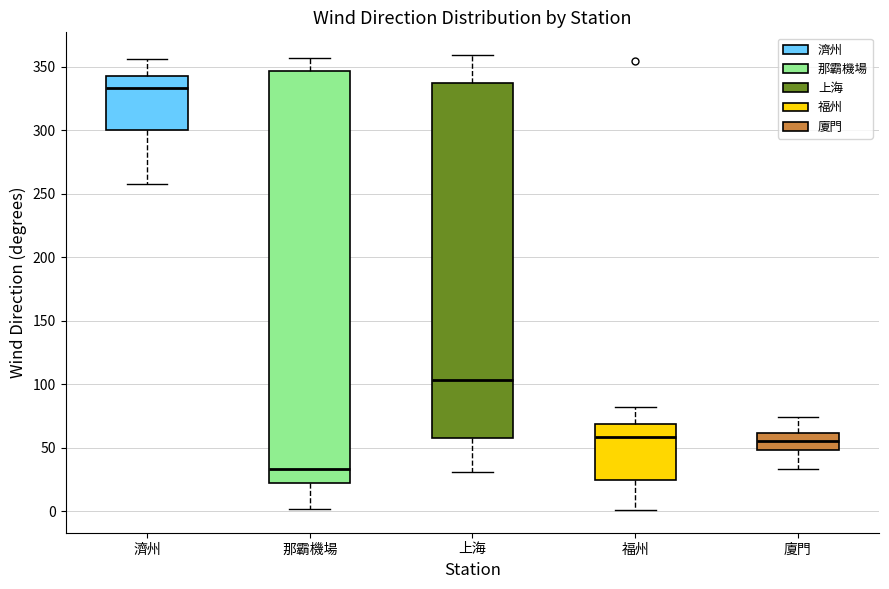

Which box has the lowest median line?

那霸機場